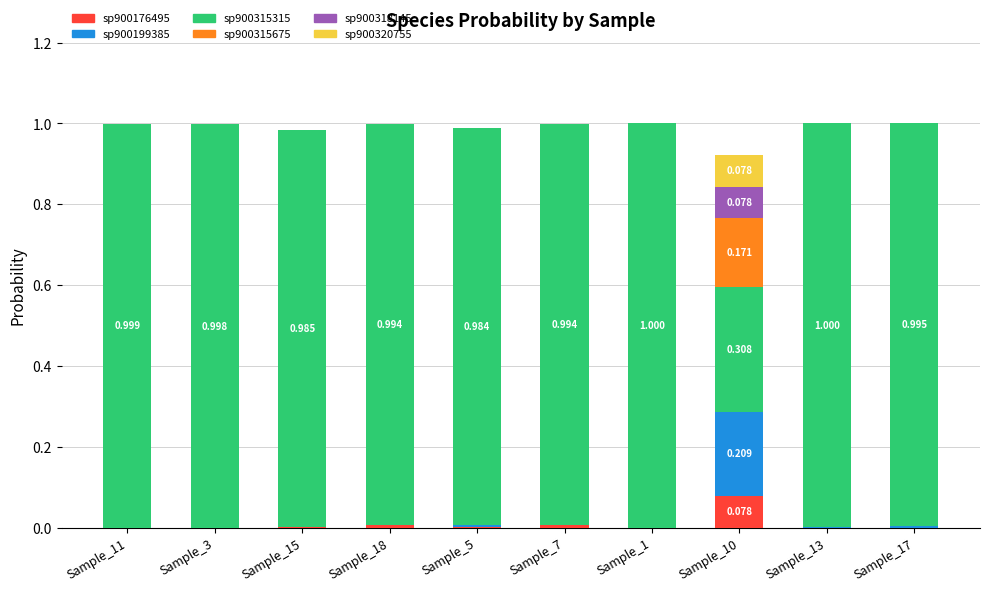

Does the chart contain stacked bars?

Yes